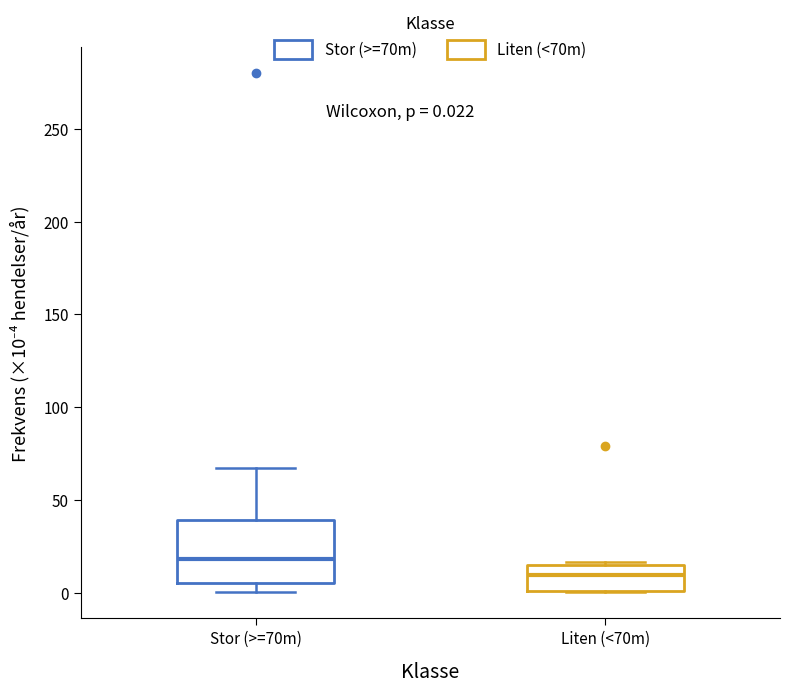

Comparing the boxes themselves (not the whiskers), which one is the tallest?

Stor (>=70m)